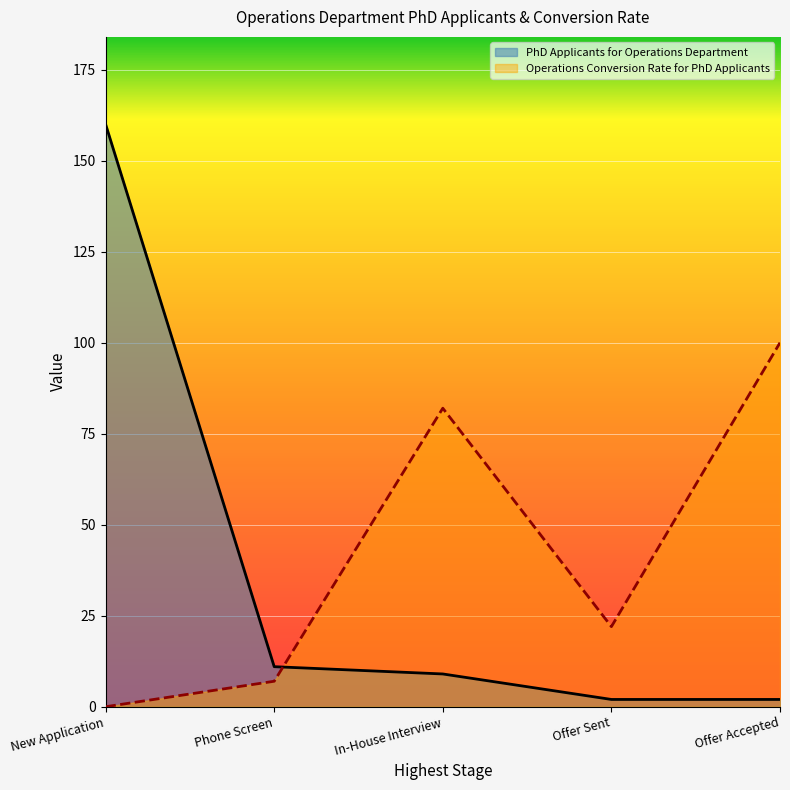

True or false: PhD Applicants for Operations Department has more than 1 interior local peaks.

False